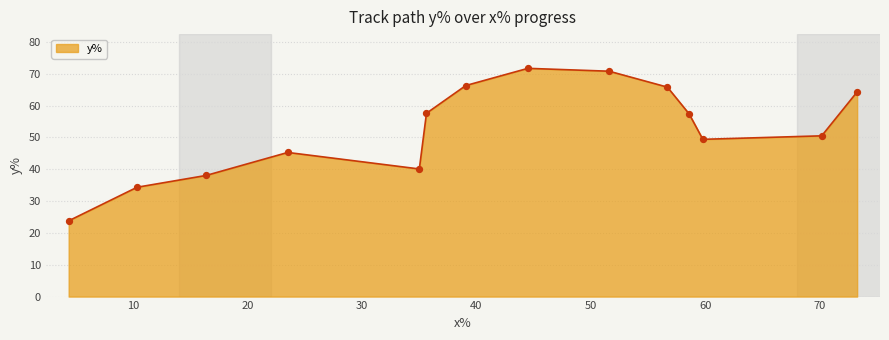

What is the difference between the maximum and minimum values?

47.9